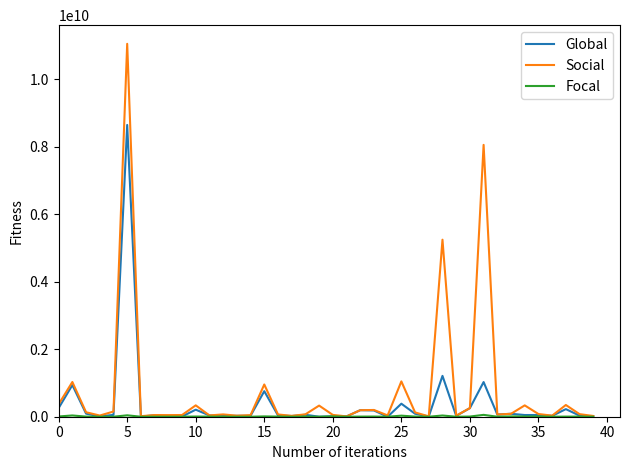

Which series has the largest range (max minus min)?

Social